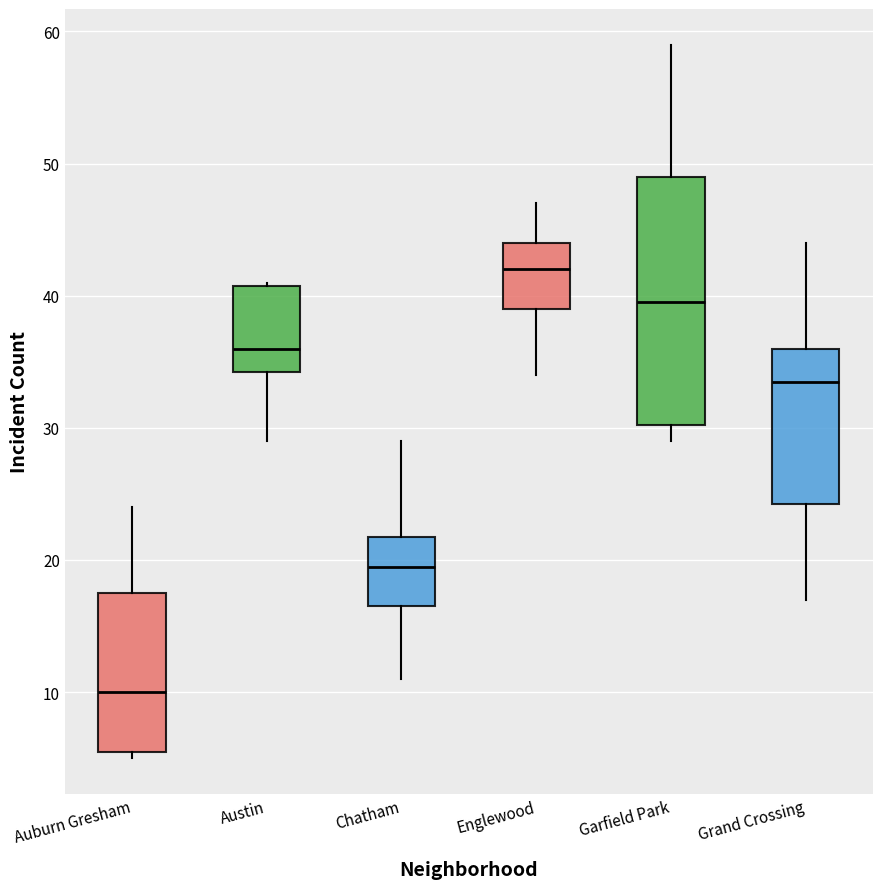

Reading left to right, read every box against the y-axis: the position of its median line, the range the box covers, and the ends of its whiskers. The values are not printed on the chart, so give them approximately, as read against the axis.

Auburn Gresham: median 10, box 6 to 18, whiskers 5 to 24
Austin: median 36, box 34 to 41, whiskers 29 to 41
Chatham: median 20, box 17 to 22, whiskers 11 to 29
Englewood: median 42, box 39 to 44, whiskers 34 to 47
Garfield Park: median 40, box 30 to 49, whiskers 29 to 59
Grand Crossing: median 34, box 24 to 36, whiskers 17 to 44